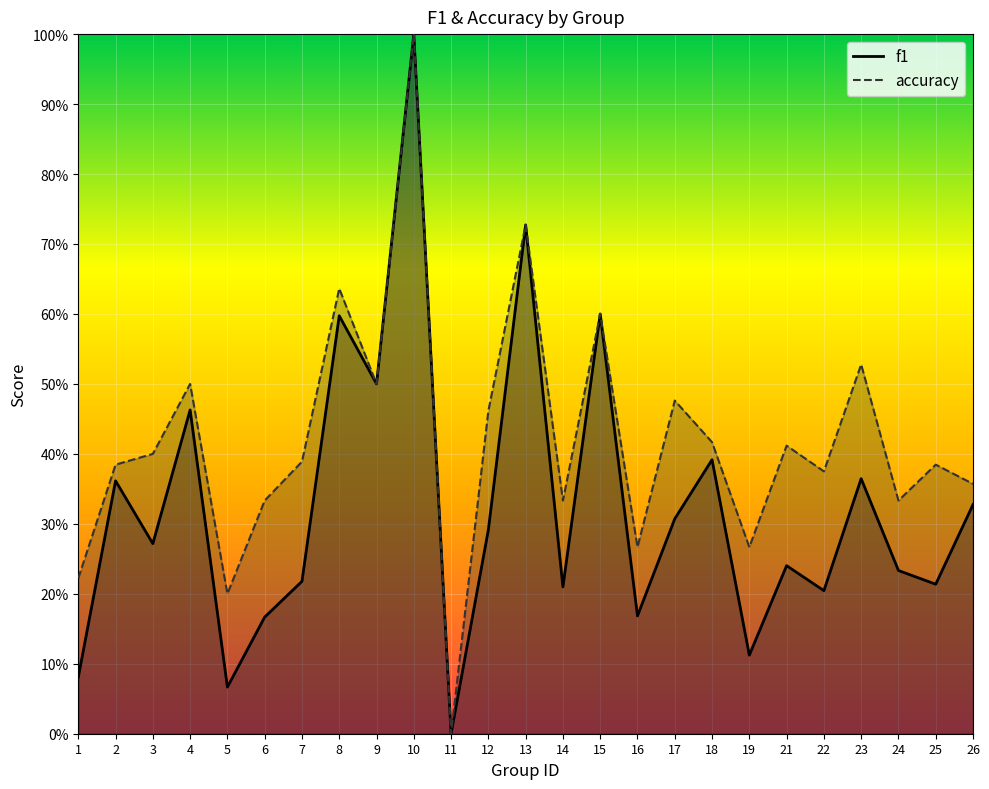

What is the value of the f1 point at the 7th from the left?

0.2